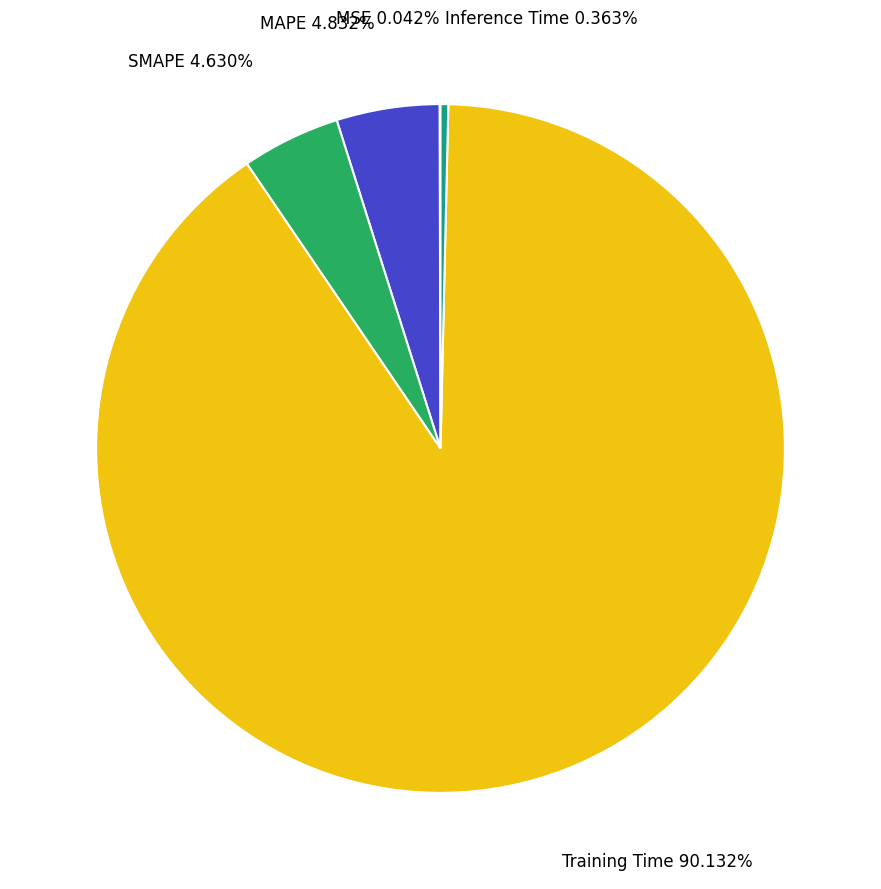

Is there a majority slice in this chart?

Yes